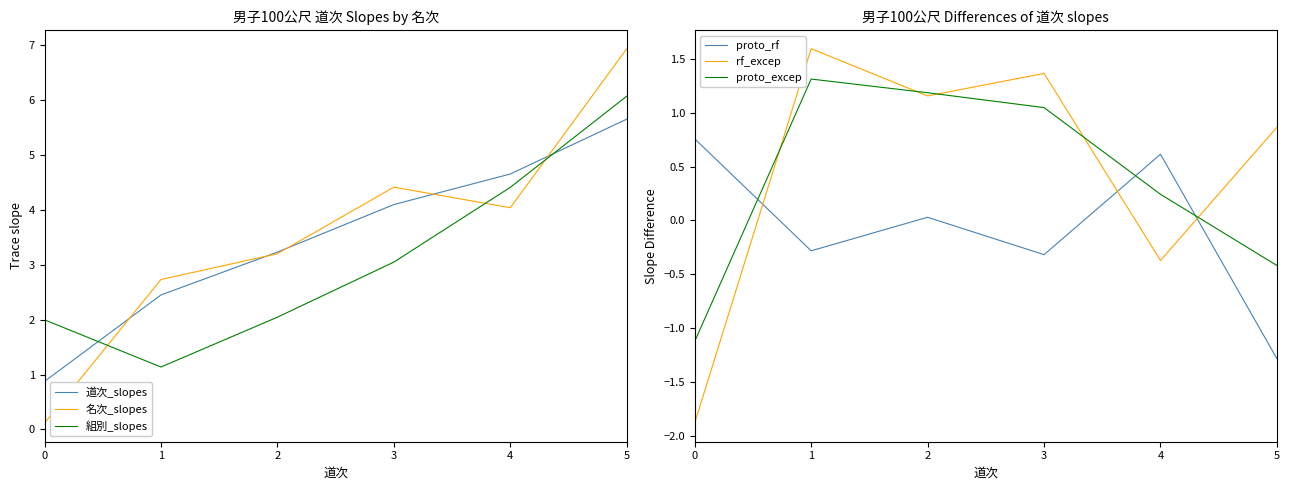

What is the value of the 名次_slopes point at the 2nd from the left?

2.7